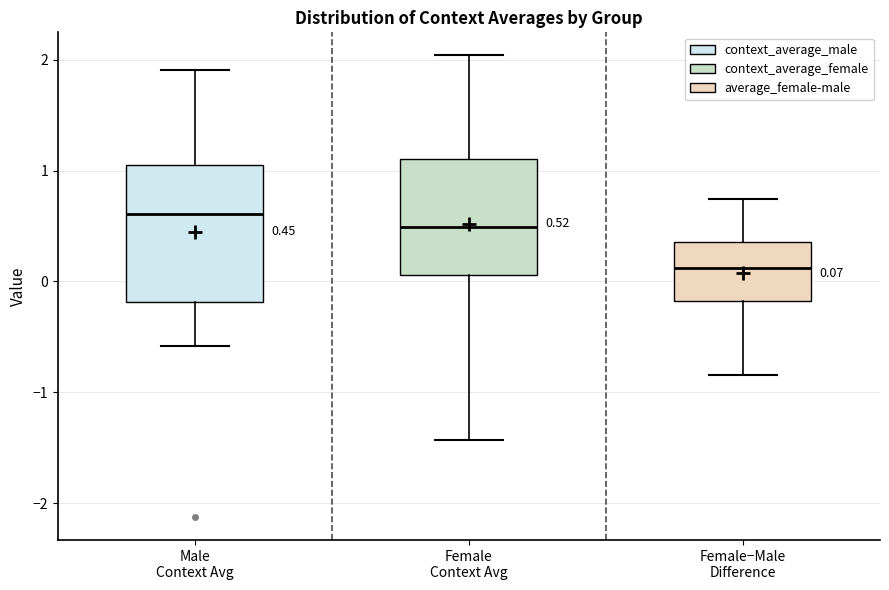

Which box is the tallest, from its lower edge to its upper edge?

Male Context Avg